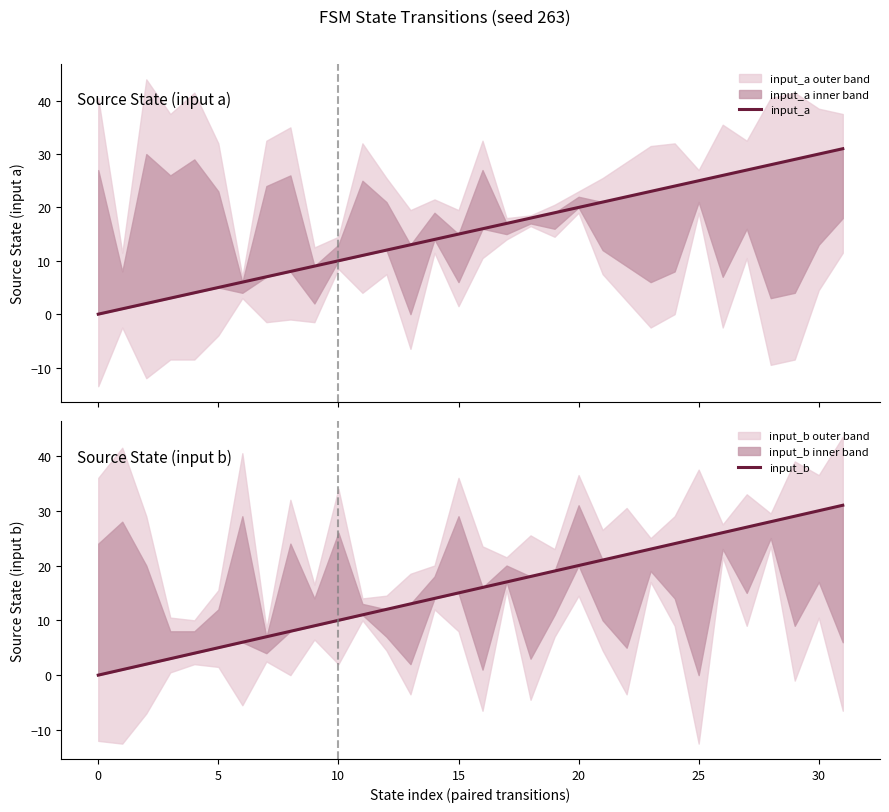

What is the difference between the maximum and minimum values in the input_a series?

31